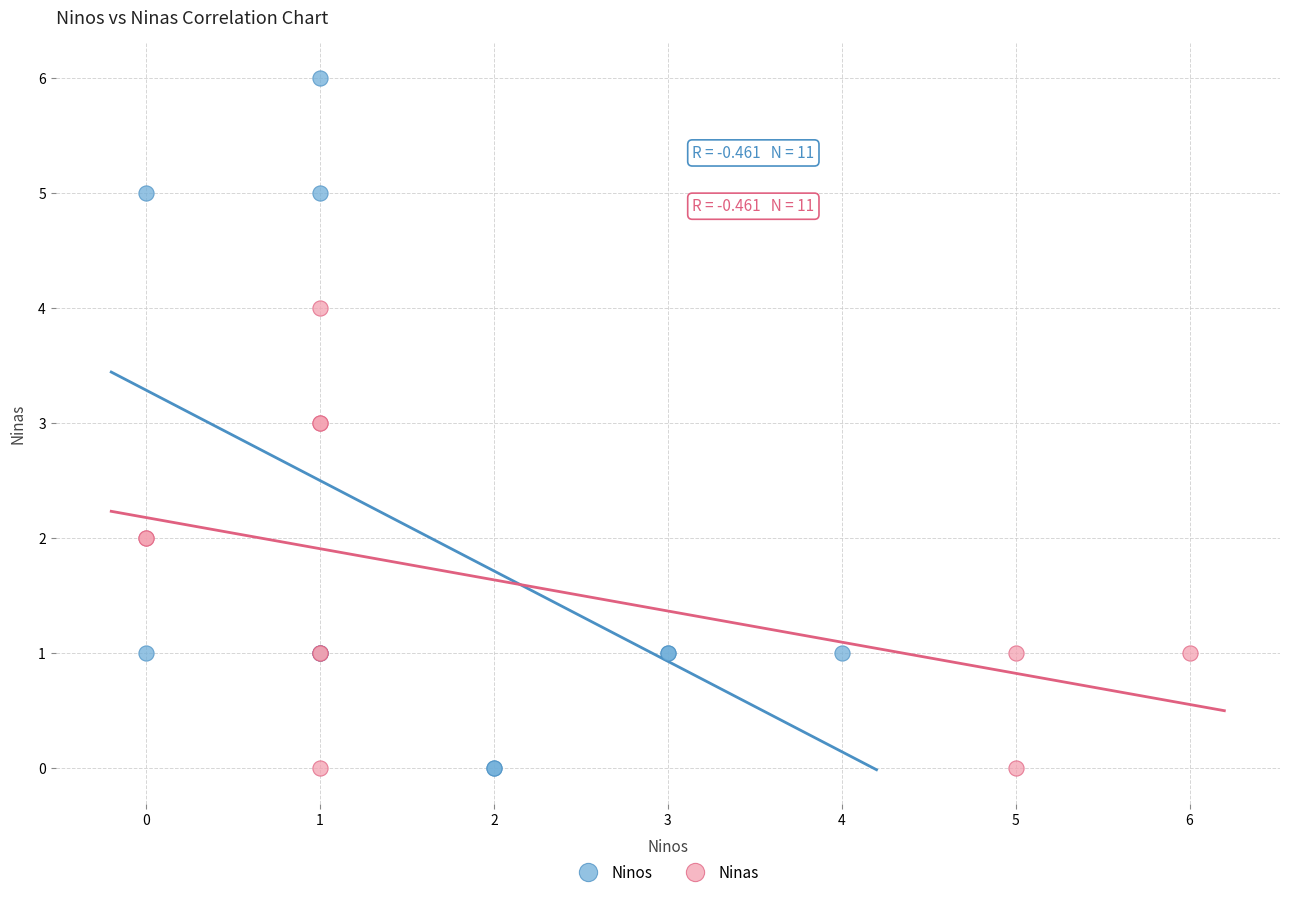

What are all the series names shown in the legend?

Ninos, Ninas